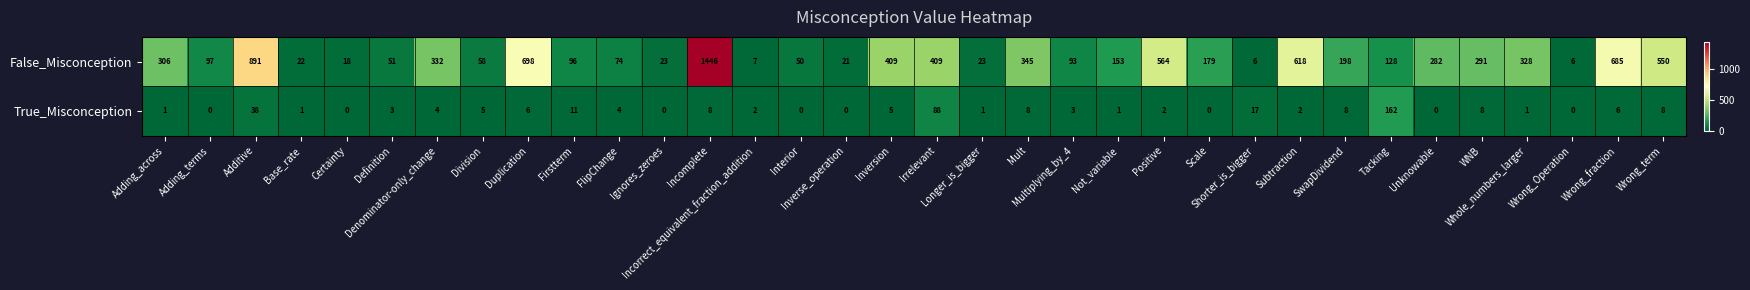

Which series has the largest total across all categories?

False_Misconception